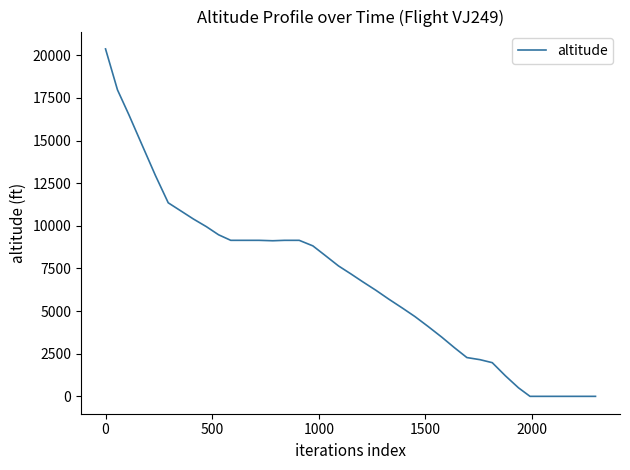

What is the maximum value shown in the chart?

20375